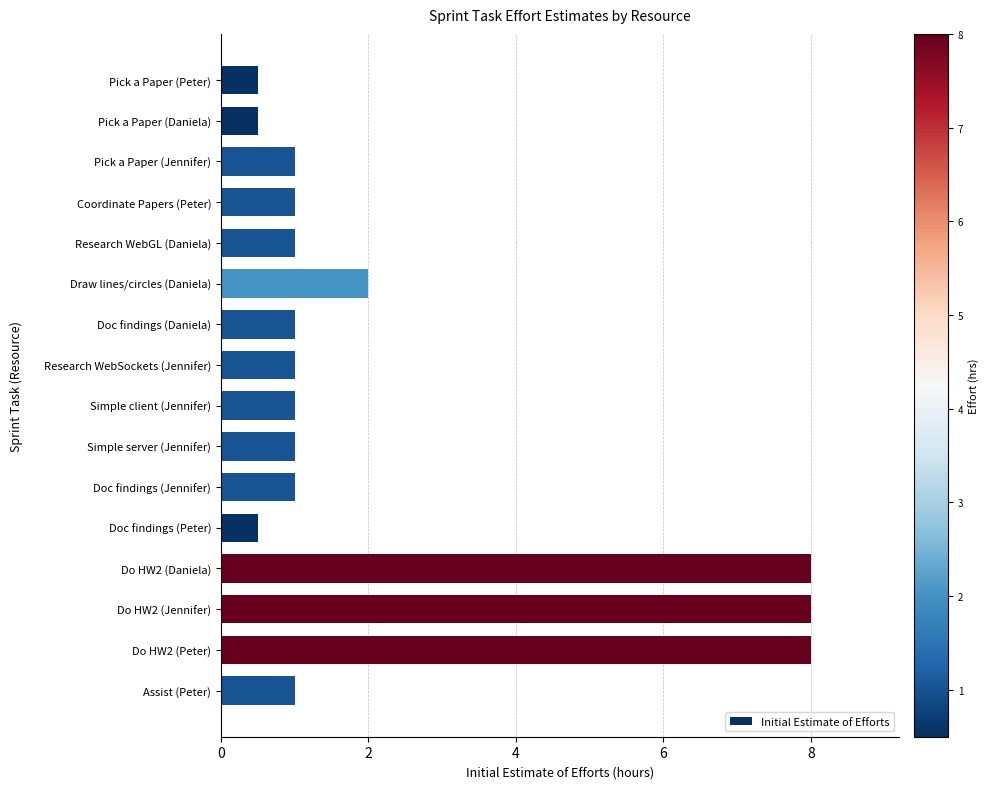

What is the difference between the maximum and minimum values?

7.5